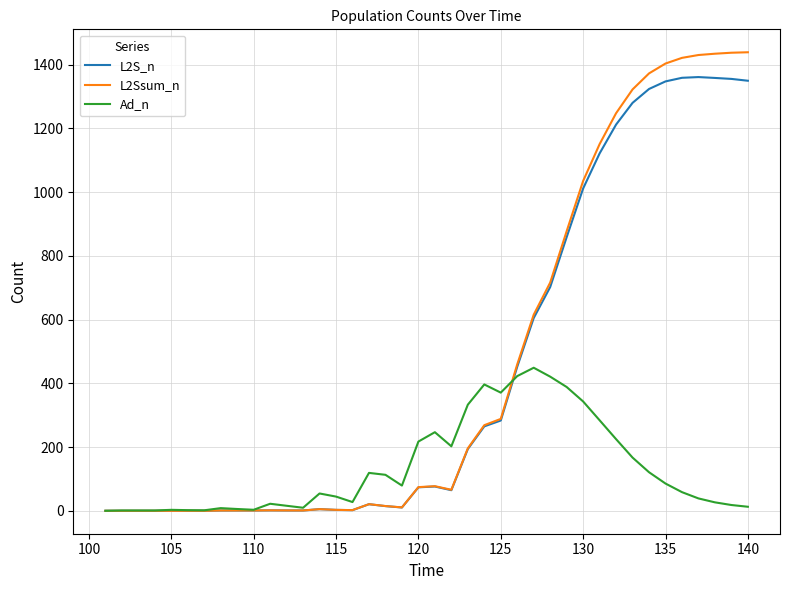

What is the difference between the maximum and minimum values in the Ad_n series?

449.0